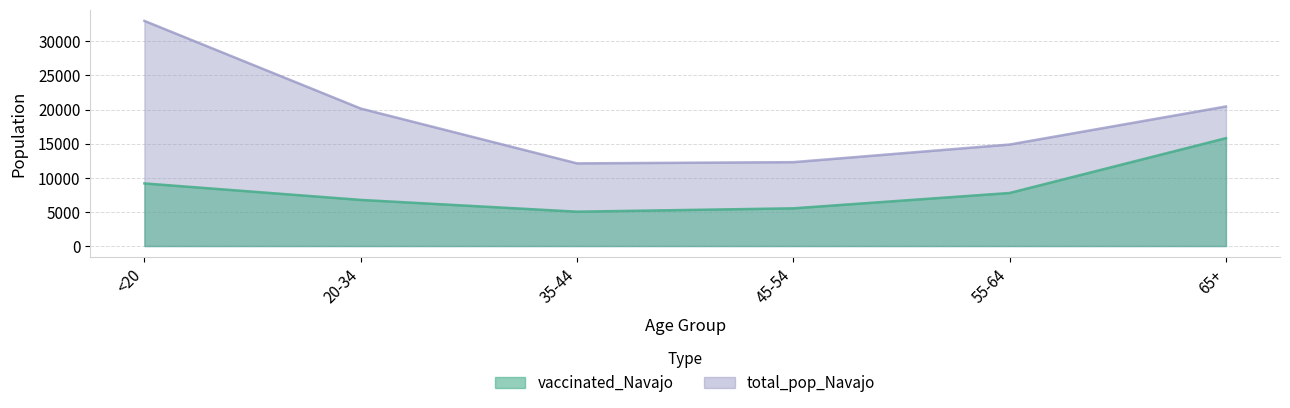

Reading left to right, transcribe all the data shown in this chart.

vaccinated_Navajo: 9171	6754	5030	5521	7768	15799
total_pop_Navajo: 32982	20141	12107	12285	14869	20441